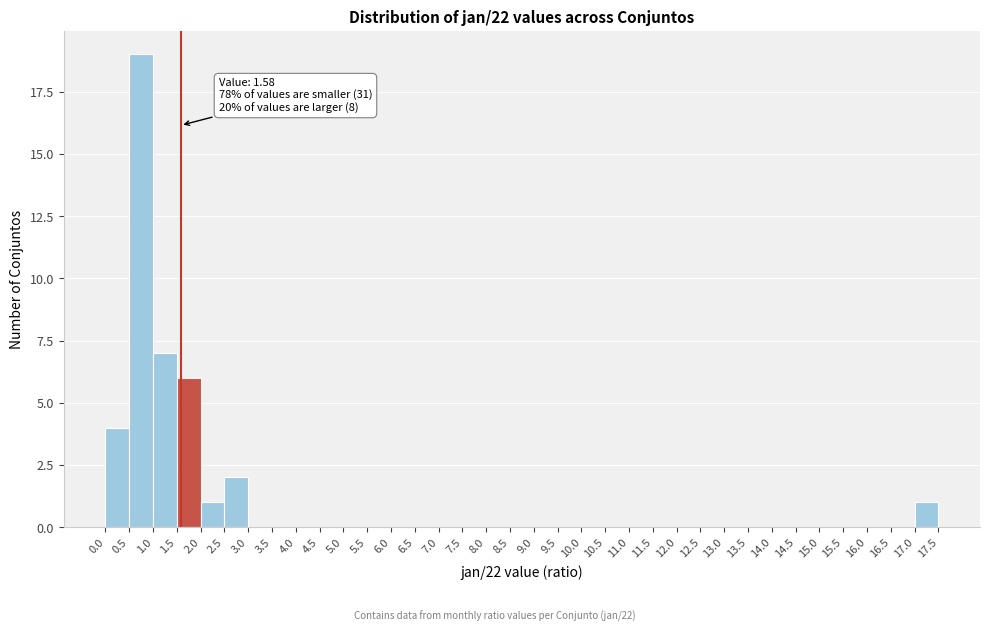

Which range on the x-axis has the tallest bar?

0.5 to 1.0